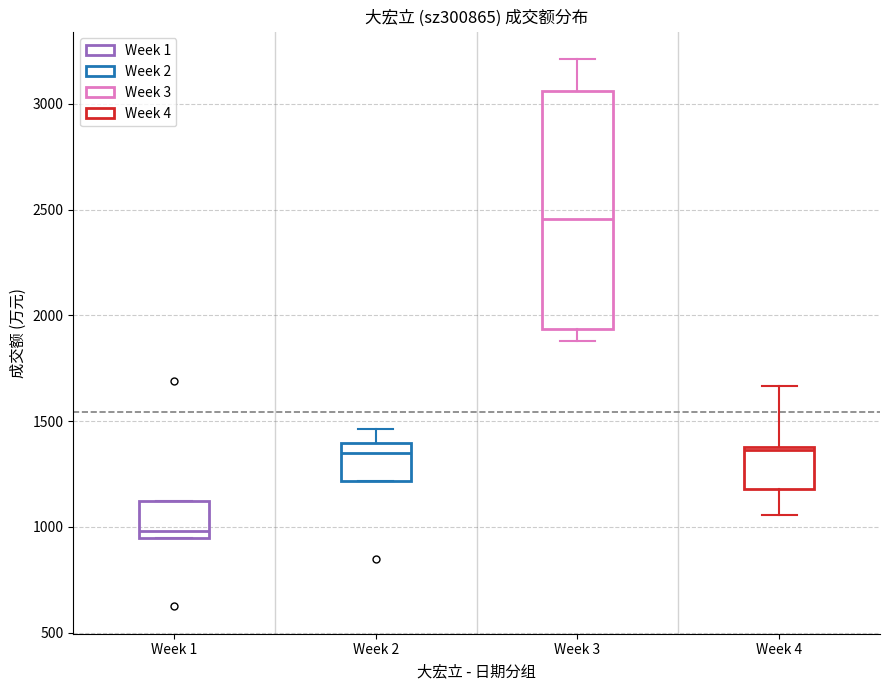

Which box's median line is the lowest?

Week 1